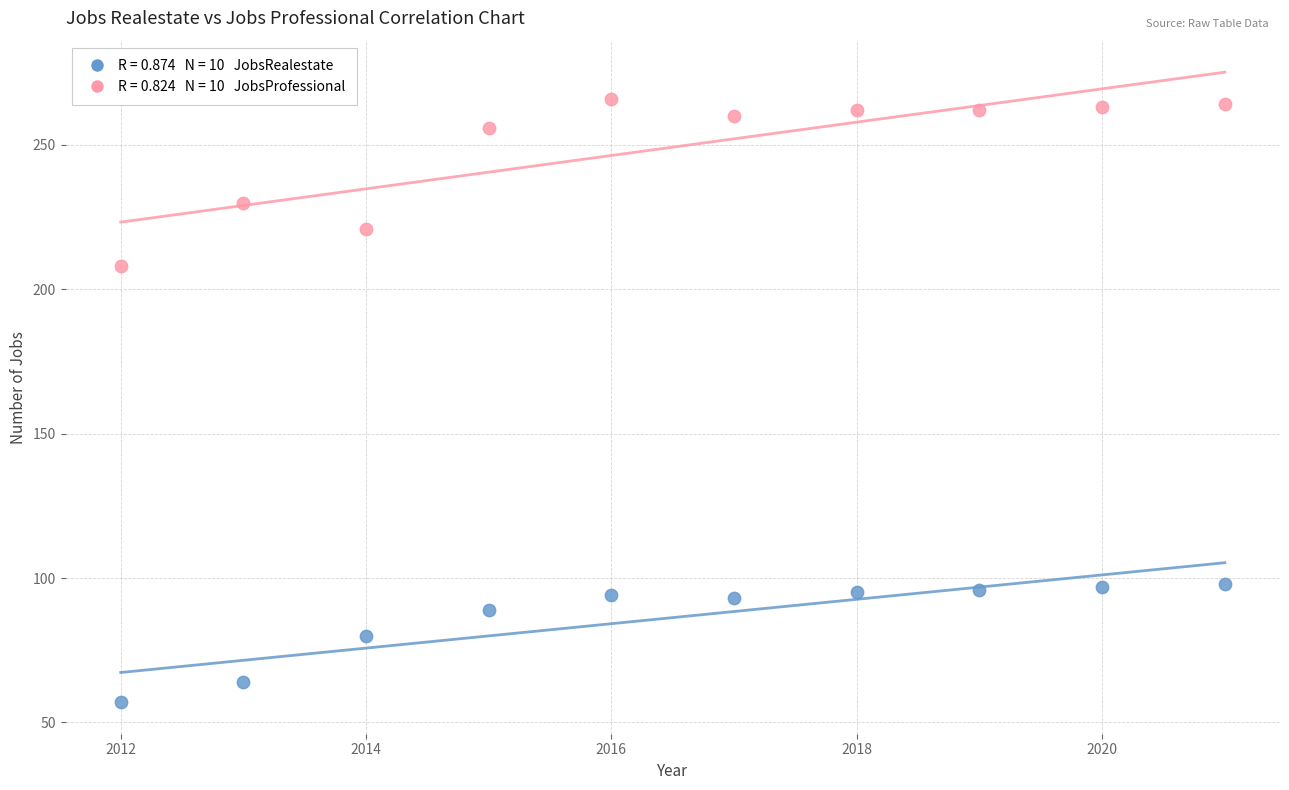

Across all data points, what is the range of Y values (max minus min)?

209